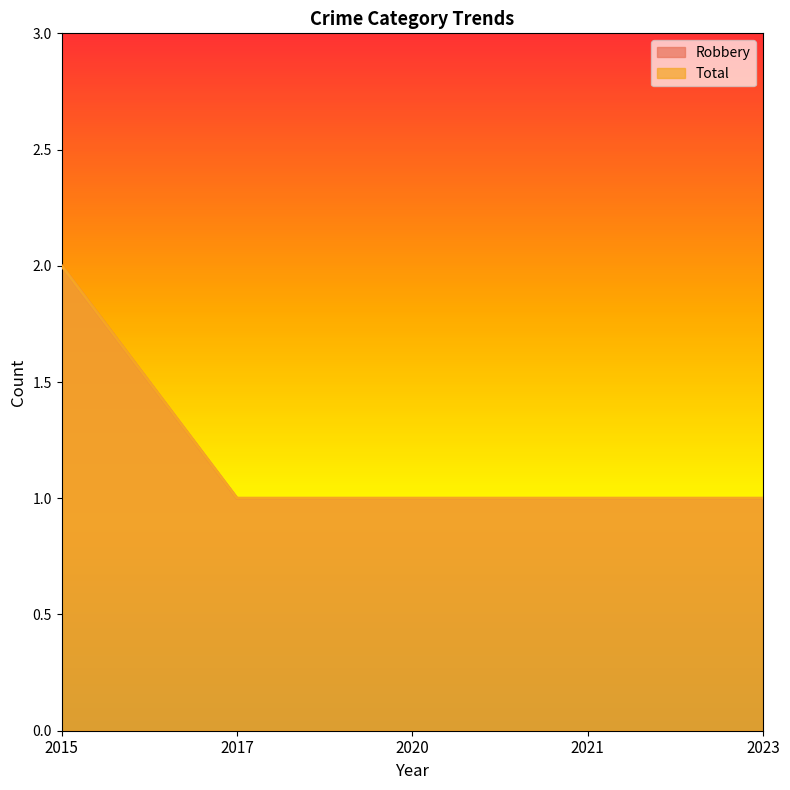

At how many categories does at least one series exceed 1?

1